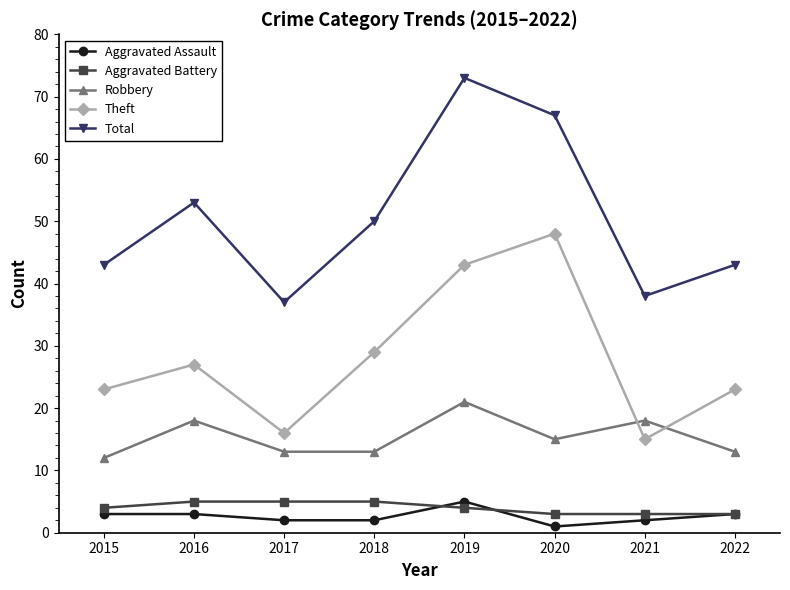

Rank the series at 2020 from lowest to highest value.

Aggravated Assault, Aggravated Battery, Robbery, Theft, Total